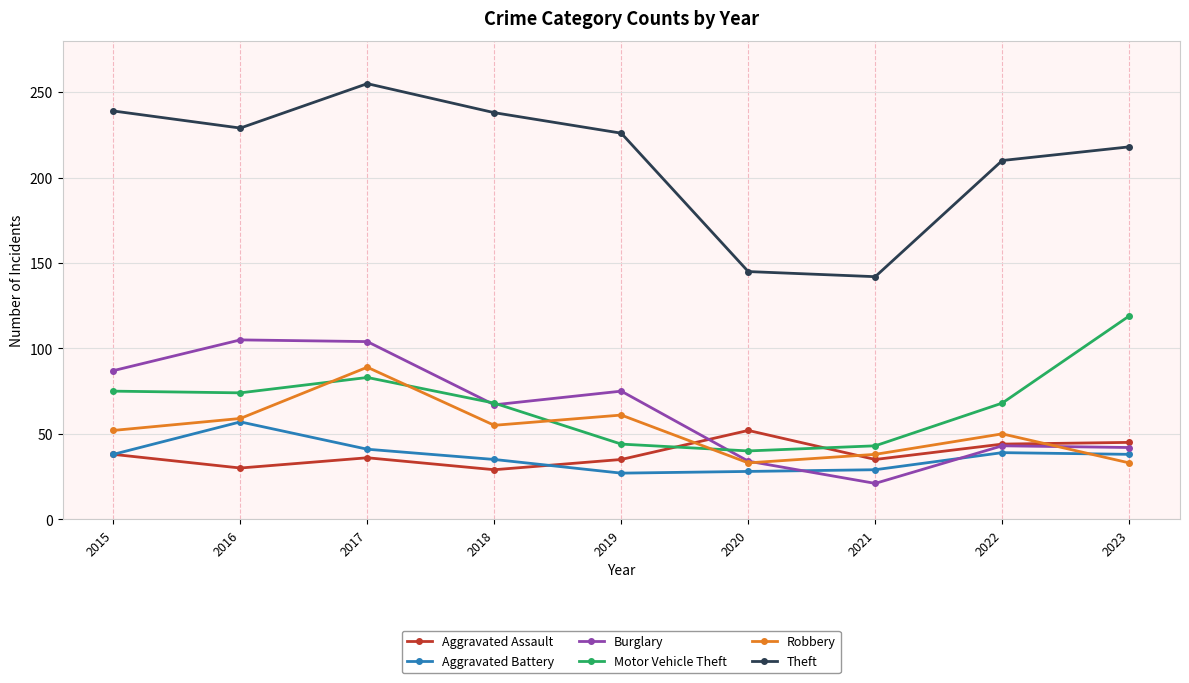

How many categories are shown in the chart?

9